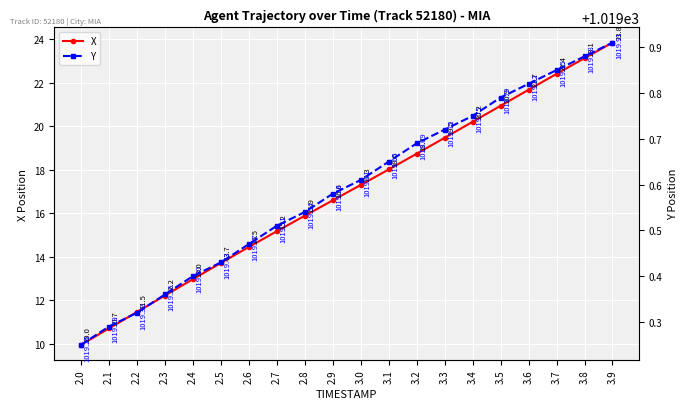

What is the difference between the maximum and minimum values in the X series?

13.9